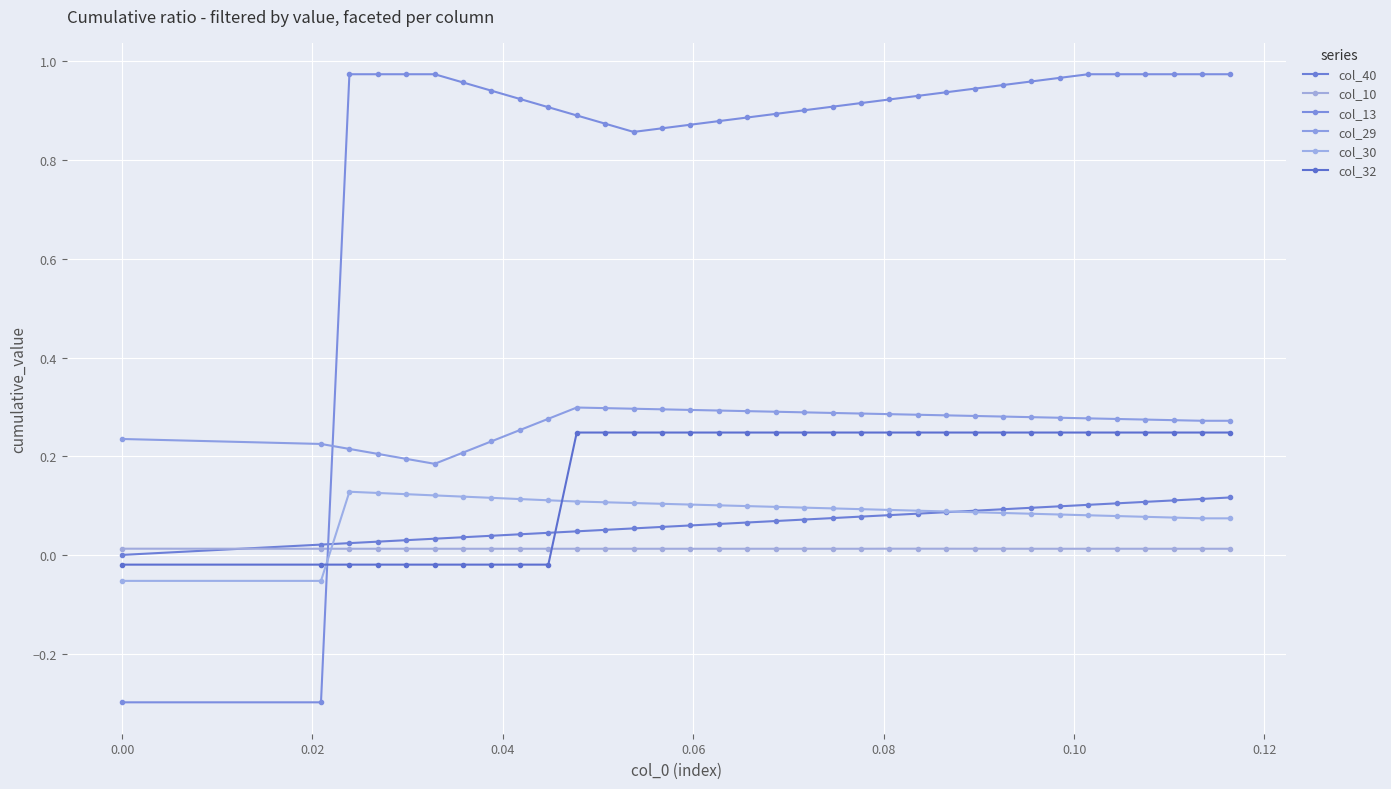

Is this an area chart (filled region under the line)?

No